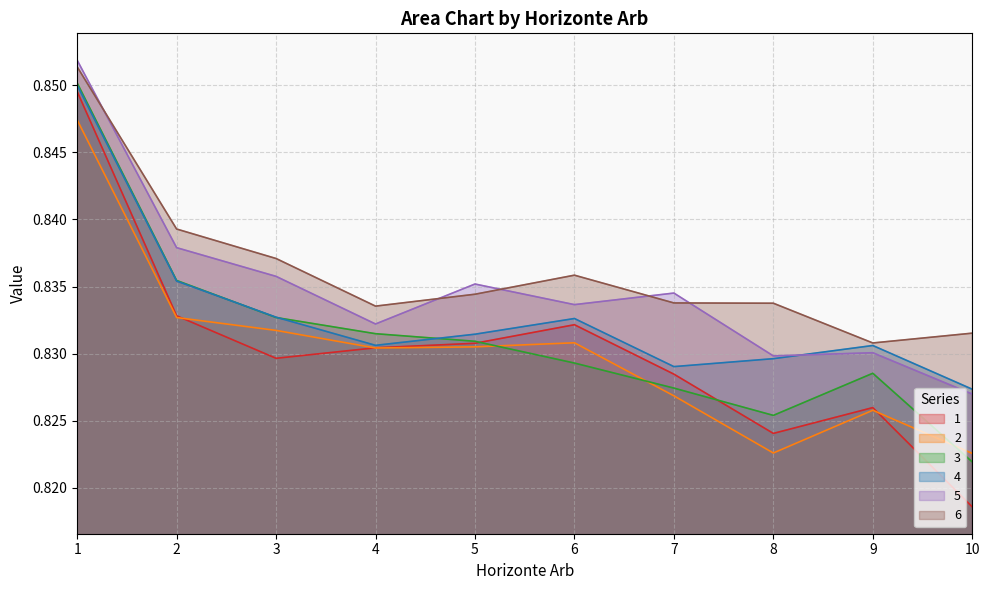

Reading left to right, extract all data points from this chart.

1: 1=0.8	2=0.8	3=0.8	4=0.8	5=0.8	6=0.8	7=0.8	8=0.8	9=0.8	10=0.8
2: 1=0.8	2=0.8	3=0.8	4=0.8	5=0.8	6=0.8	7=0.8	8=0.8	9=0.8	10=0.8
3: 1=0.9	2=0.8	3=0.8	4=0.8	5=0.8	6=0.8	7=0.8	8=0.8	9=0.8	10=0.8
4: 1=0.9	2=0.8	3=0.8	4=0.8	5=0.8	6=0.8	7=0.8	8=0.8	9=0.8	10=0.8
5: 1=0.9	2=0.8	3=0.8	4=0.8	5=0.8	6=0.8	7=0.8	8=0.8	9=0.8	10=0.8
6: 1=0.9	2=0.8	3=0.8	4=0.8	5=0.8	6=0.8	7=0.8	8=0.8	9=0.8	10=0.8